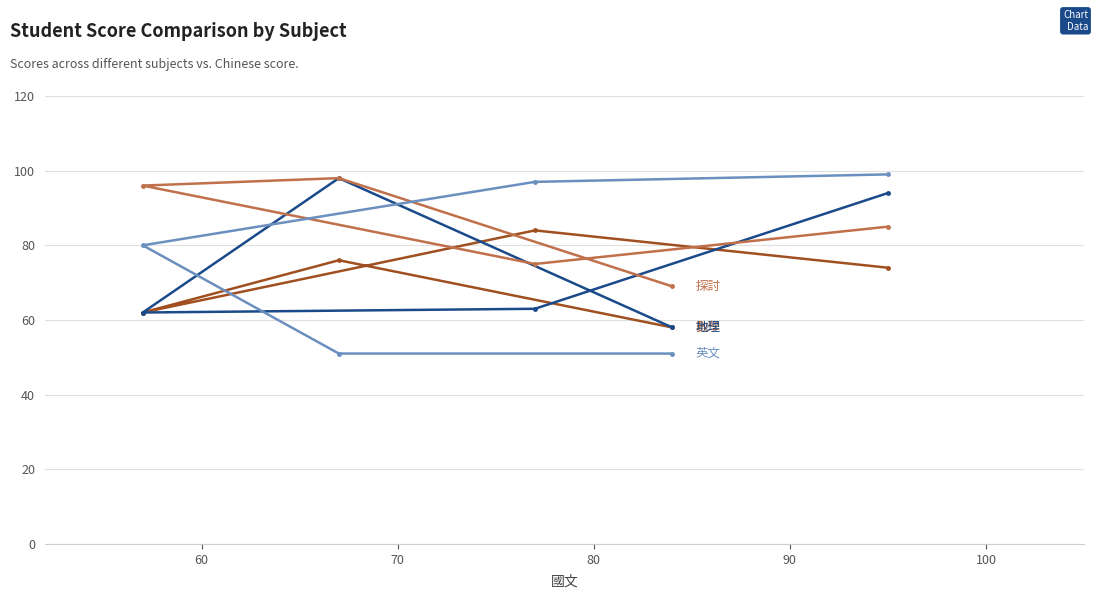

What is the greatest value displayed?

99